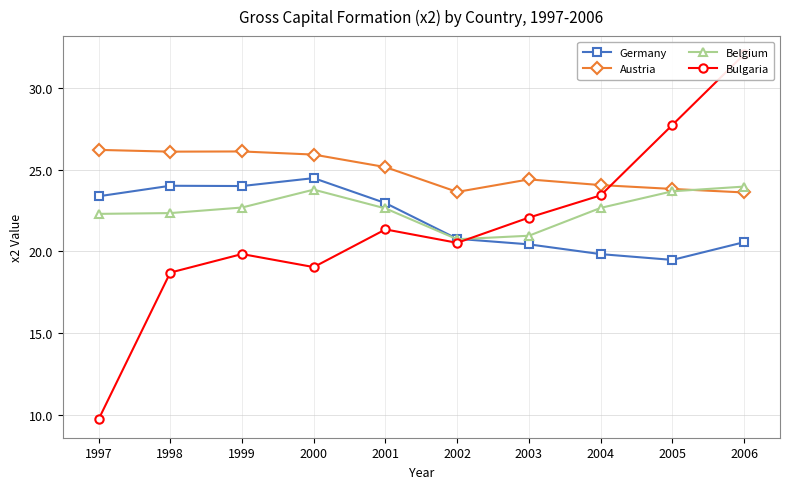

Reading left to right, what are all the values shown in this chart?

Germany: 23.4	24.0	24.0	24.5	23.0	20.8	20.4	19.8	19.5	20.6
Austria: 26.2	26.1	26.1	25.9	25.2	23.6	24.4	24.1	23.8	23.6
Belgium: 22.3	22.3	22.7	23.8	22.6	20.7	21.0	22.7	23.7	24.0
Bulgaria: 9.7	18.7	19.8	19.0	21.4	20.5	22.1	23.4	27.7	32.1